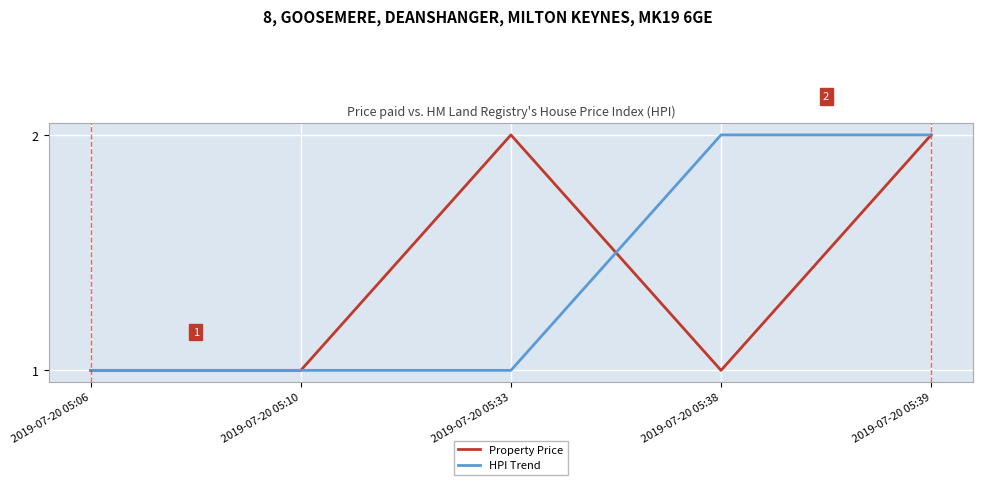

Between 2019-07-20 05:06 and 2019-07-20 05:33, which series saw the biggest shift?

Property Price